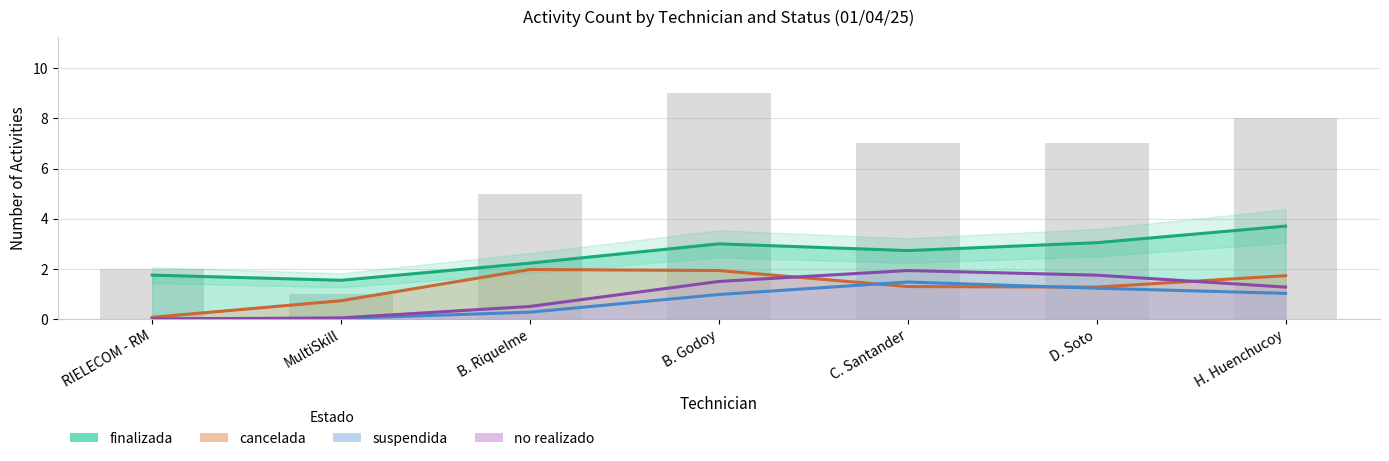

Reading left to right, extract all data points from this chart.

finalizada: RIELECOM - RM=1.8	MultiSkill=1.5	B. Riquelme=2.2	B. Godoy=3.0	C. Santander=2.7	D. Soto=3.0	H. Huenchucoy=3.7
cancelada: RIELECOM - RM=0.1	MultiSkill=0.7	B. Riquelme=2.0	B. Godoy=1.9	C. Santander=1.3	D. Soto=1.3	H. Huenchucoy=1.7
suspendida: RIELECOM - RM=0.0	MultiSkill=0.0	B. Riquelme=0.3	B. Godoy=1.0	C. Santander=1.5	D. Soto=1.2	H. Huenchucoy=1.0
no realizado: RIELECOM - RM=0.0	MultiSkill=0.0	B. Riquelme=0.5	B. Godoy=1.5	C. Santander=1.9	D. Soto=1.7	H. Huenchucoy=1.3